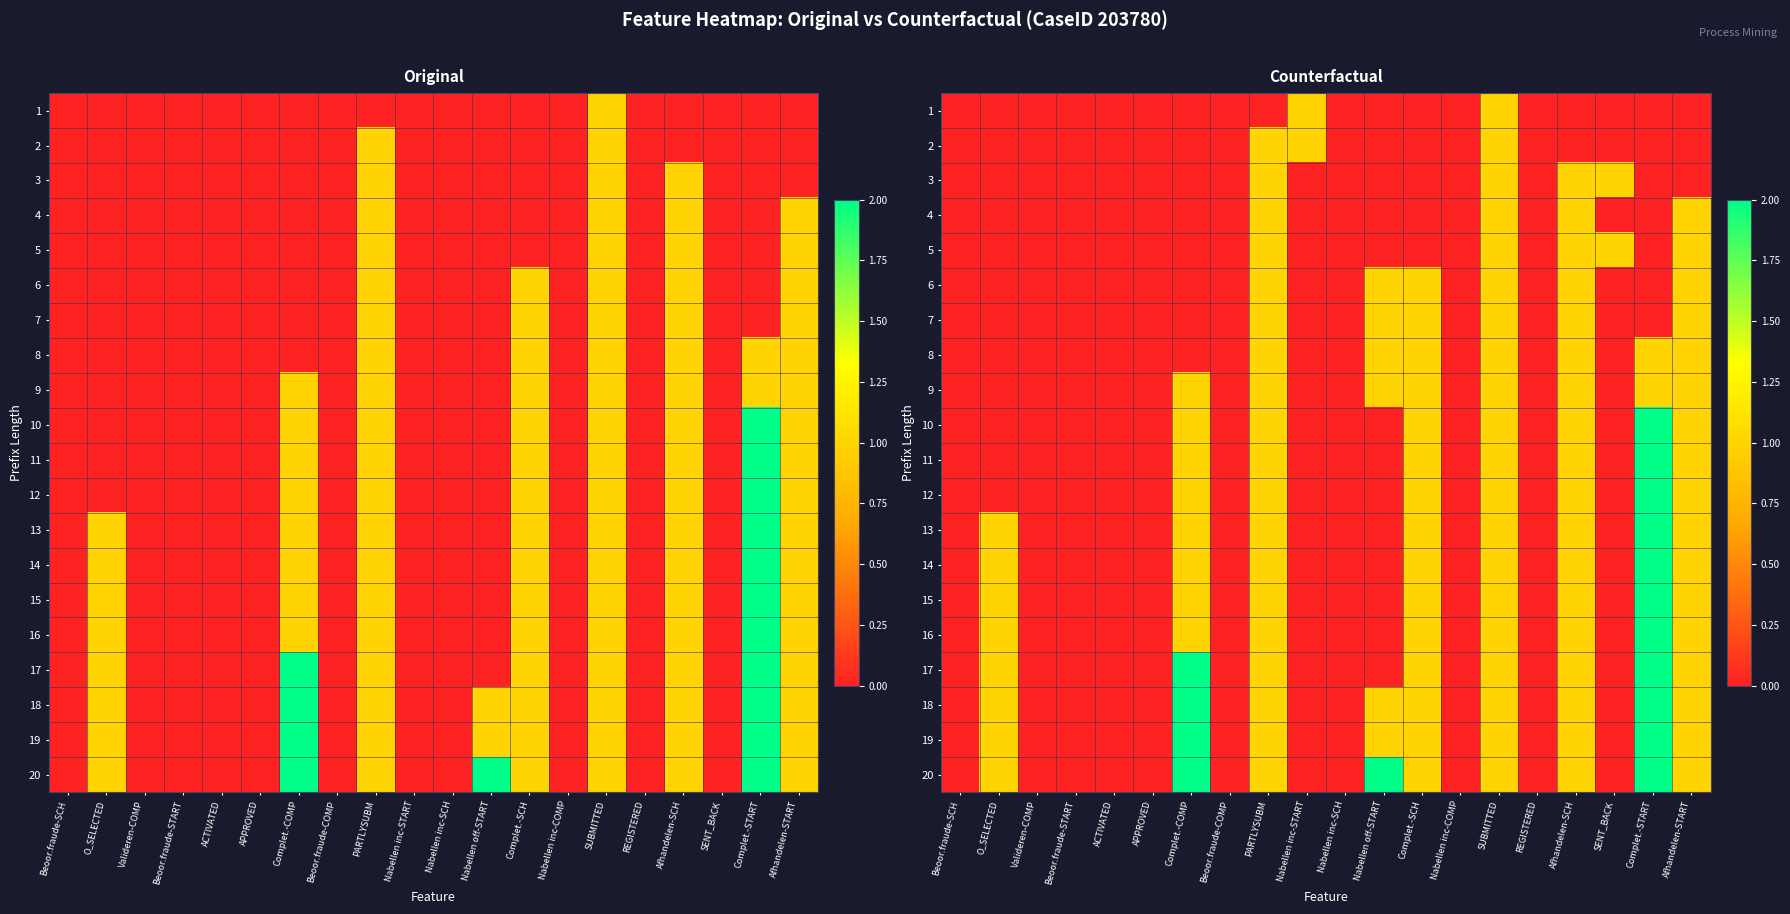

How many values in the 20 series exceed 0?

9